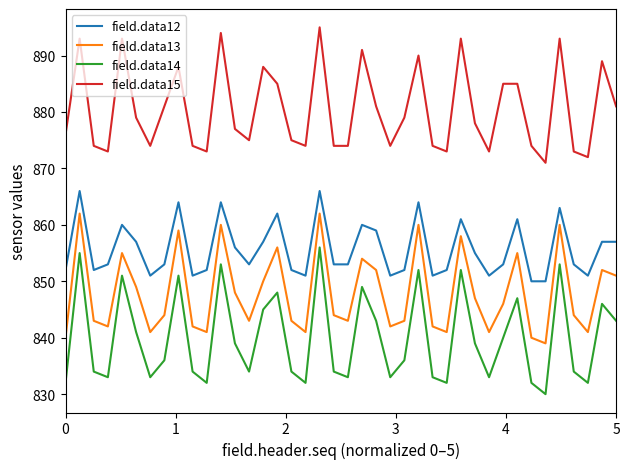

Which series has the largest range (max minus min)?

field.data14